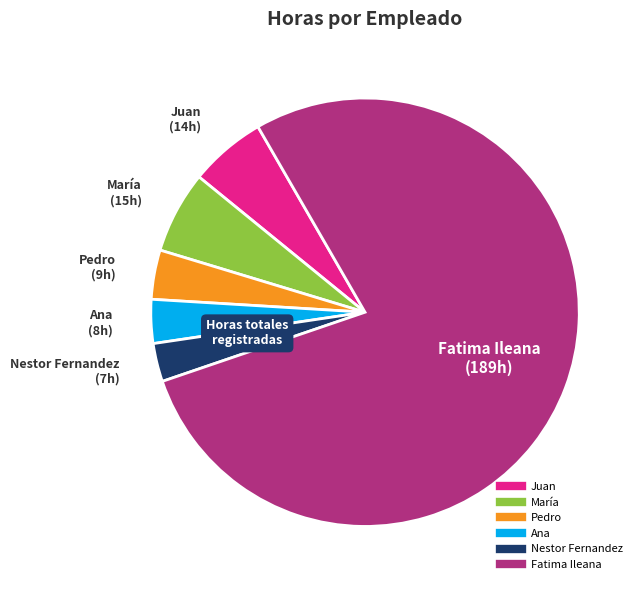

Which has a higher value, Juan or Fatima Ileana?

Fatima Ileana